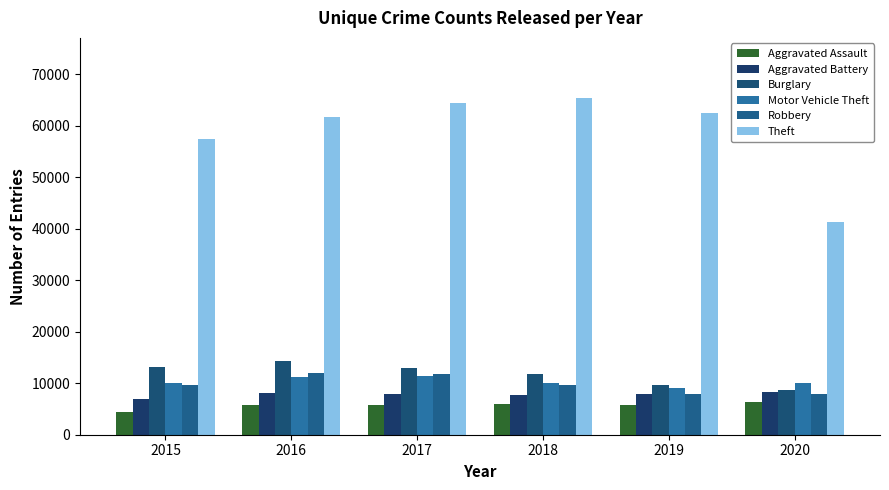

How many categories are shown in the chart?

6